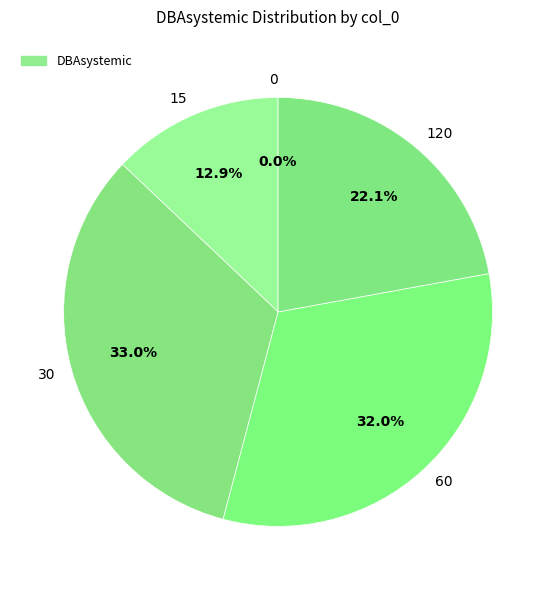

Which slice is the largest?

30